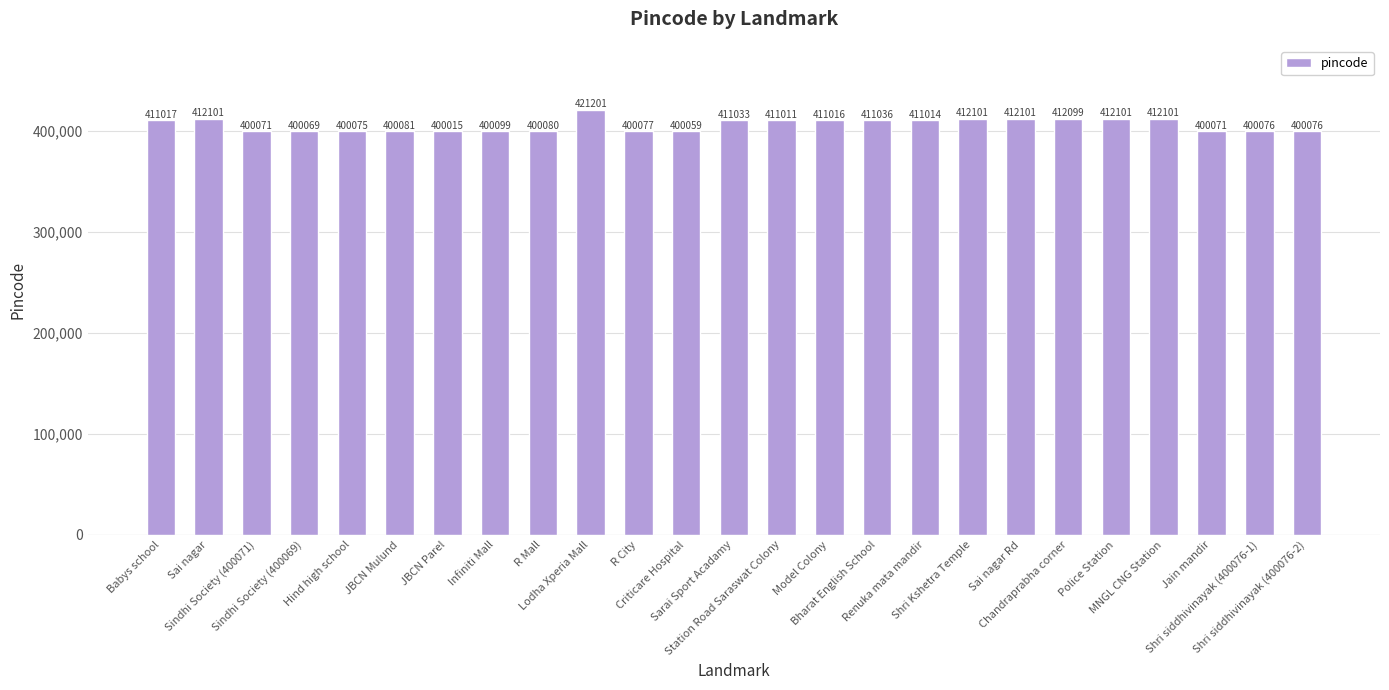

Count the number of data series in this chart.

1